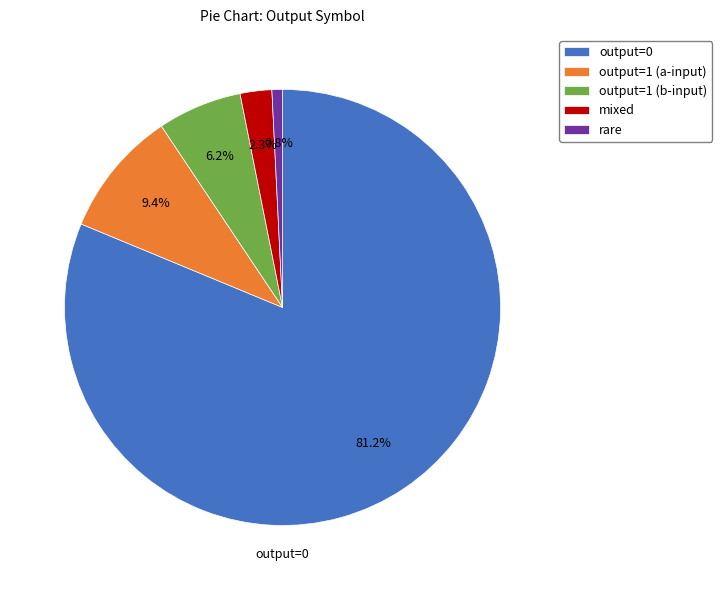

Rank the categories by value from highest to lowest.

output=0, output=1 (a-input), output=1 (b-input), mixed, rare